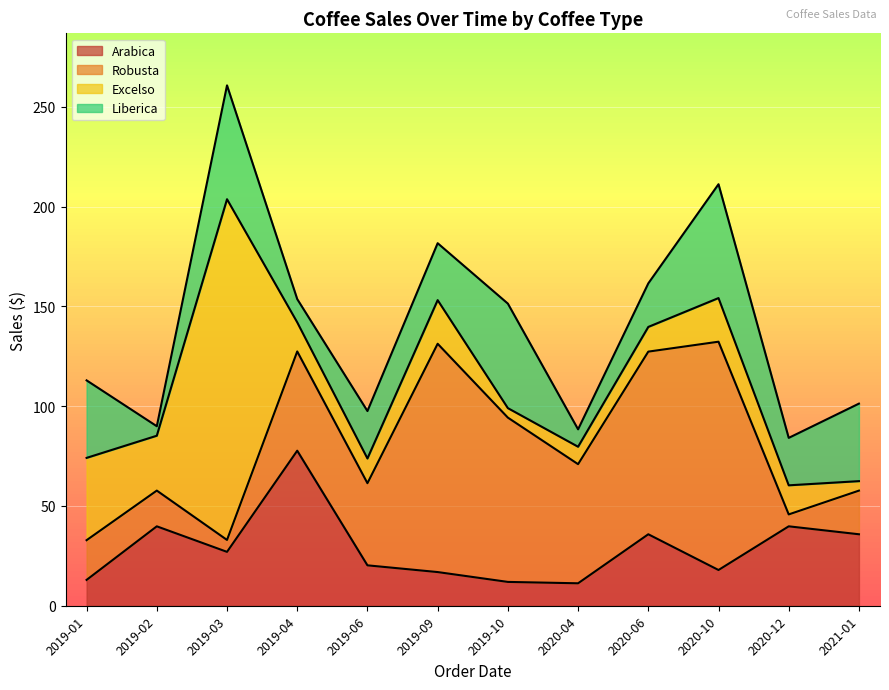

Is it true that Excelso equals 21.9 at 2020-10?

True